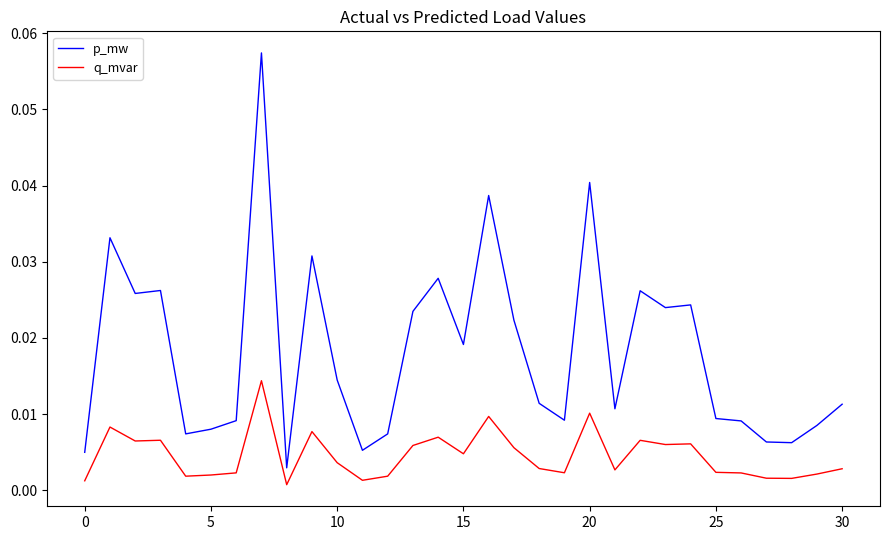

Does the chart have visible grid lines?

No